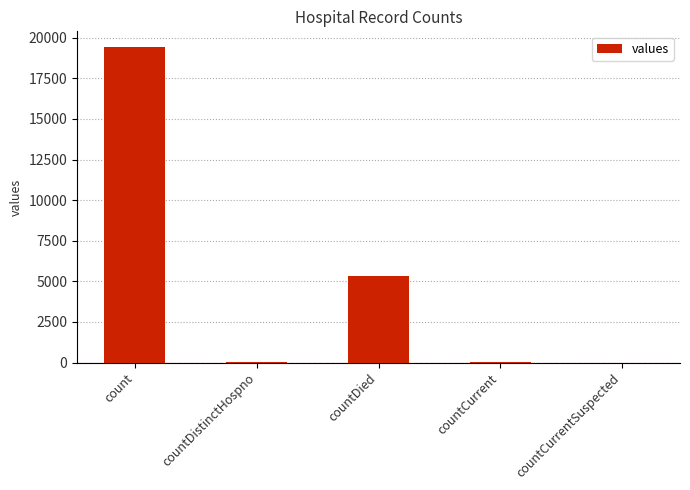

What is the greatest value displayed?

19420